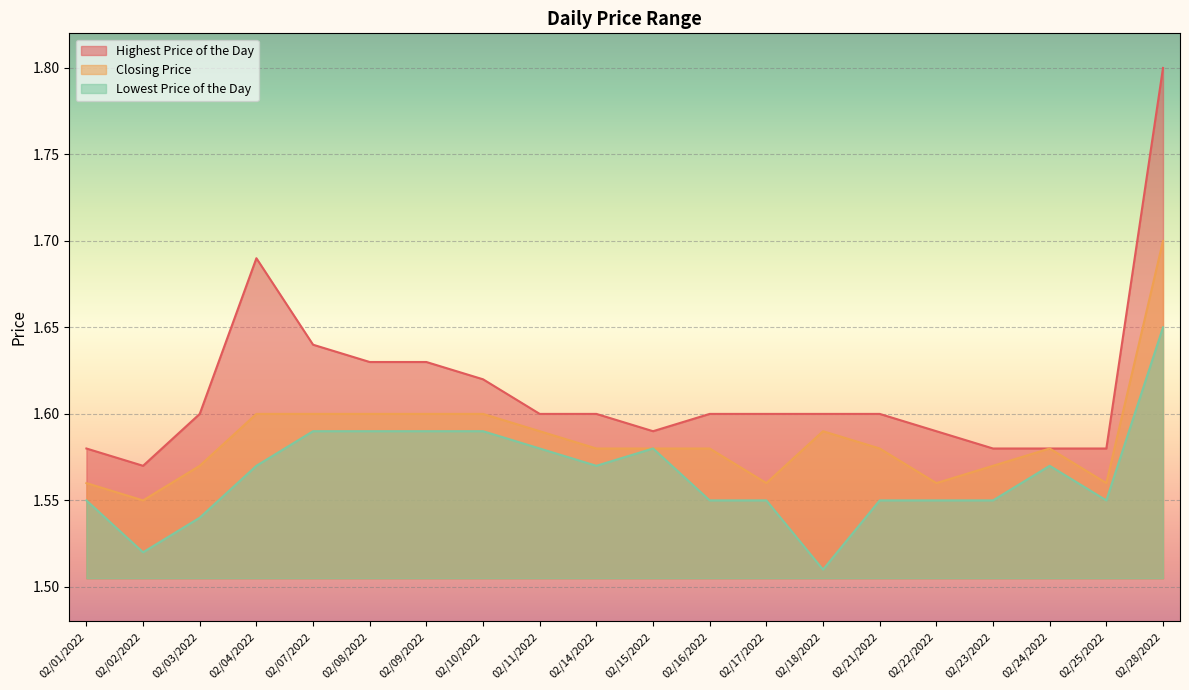

Which series has the largest total across all categories?

Highest Price of the Day